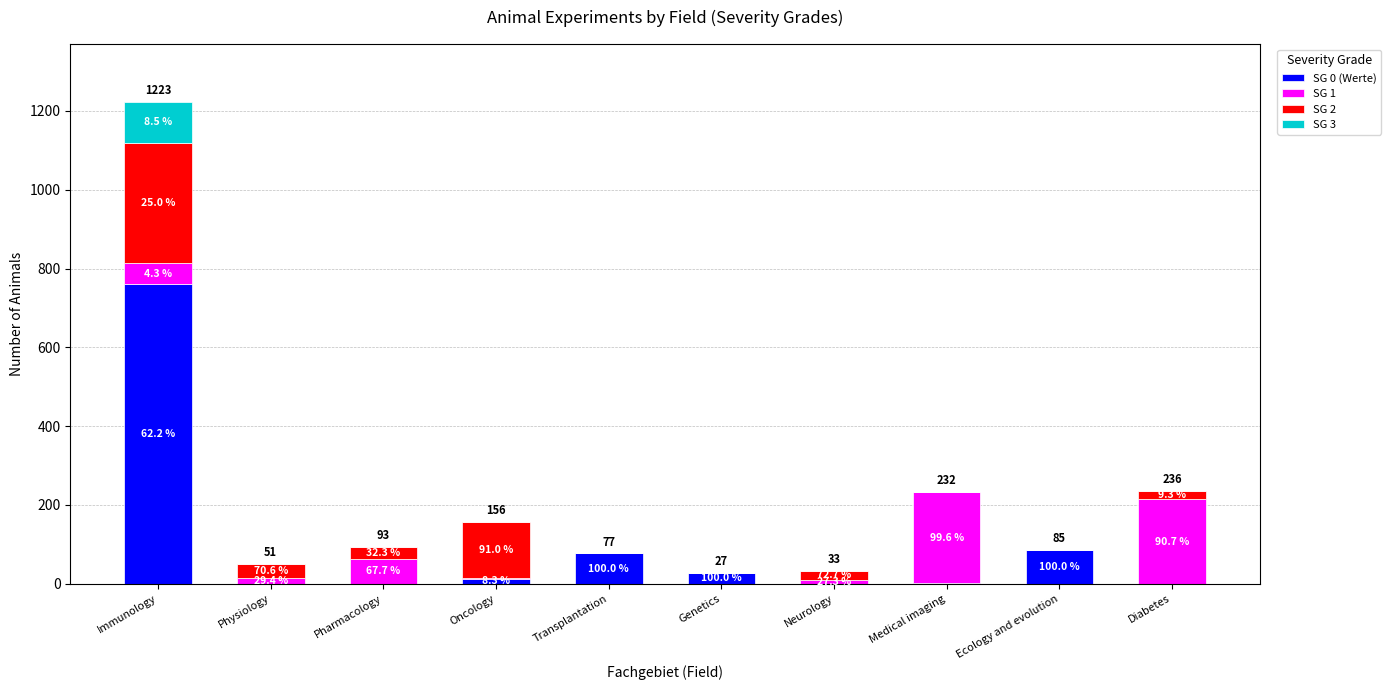

Does the chart contain stacked bars?

Yes